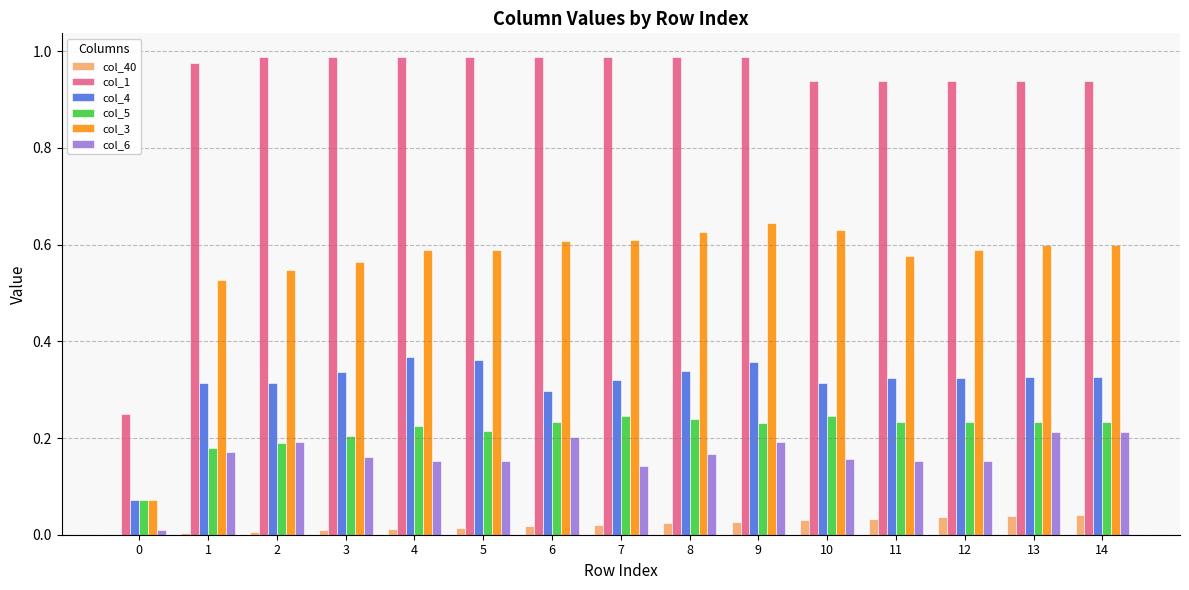

How many categories are shown in the chart?

15